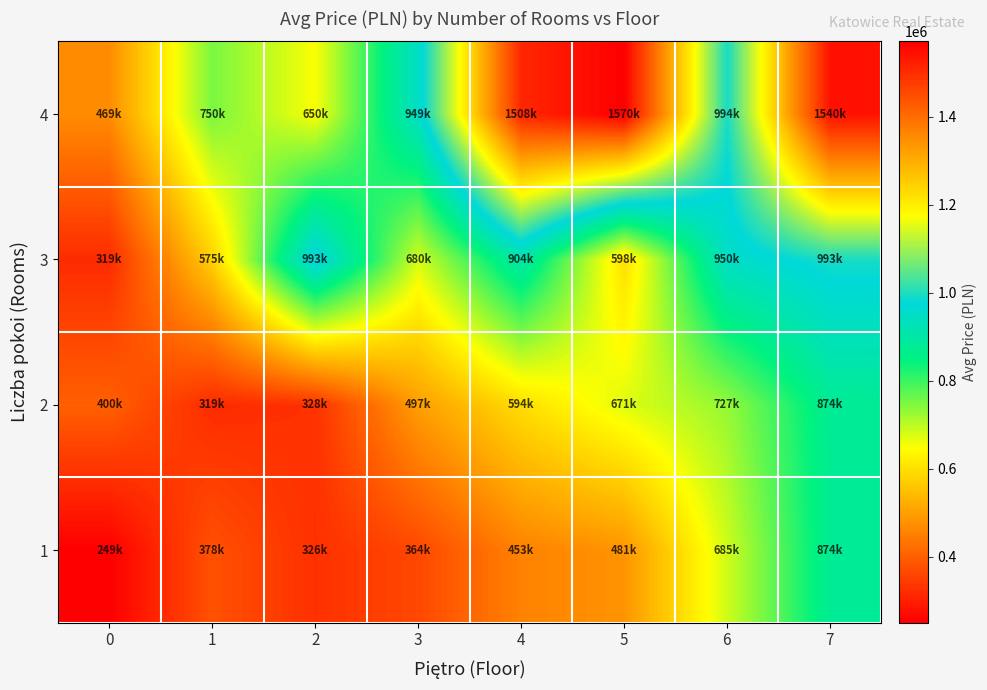

What is the spread (max minus min) of values at 7?

665719